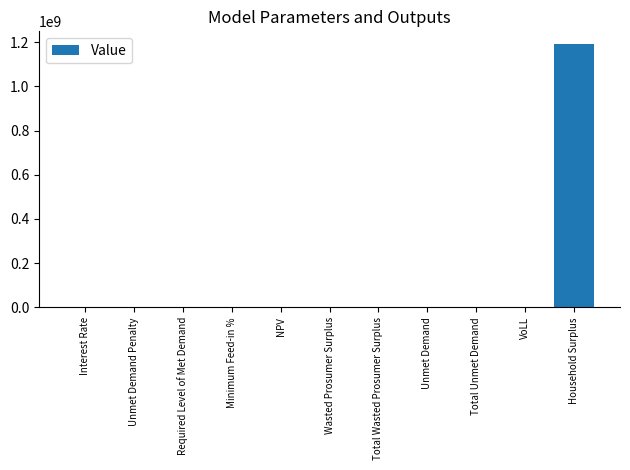

Count the number of values greater than 6941.

6